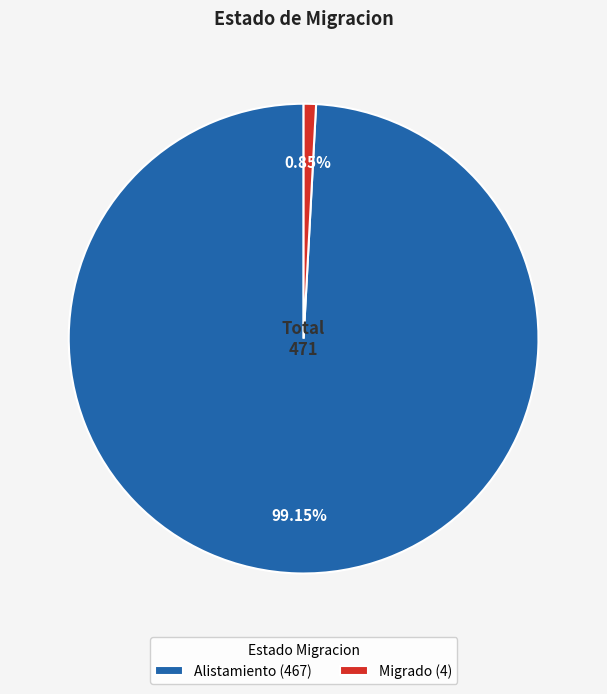

Which category has the biggest portion of the pie?

Alistamiento